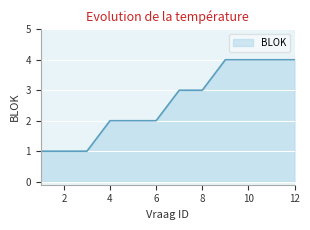

How many series are shown in this chart?

1